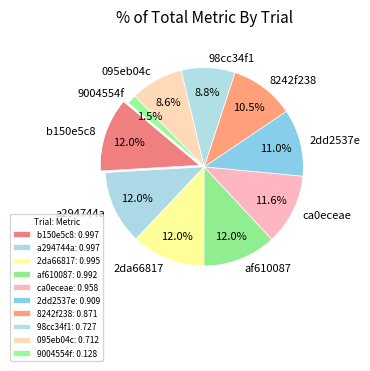

What is the total percentage of 095eb04c and 2da66817?

20.6%